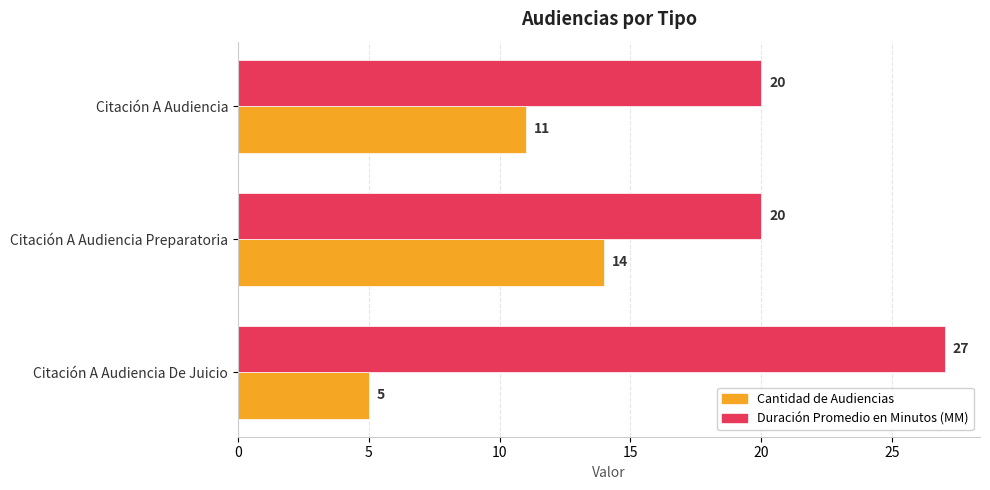

How many values in the Duración Promedio en Minutos (MM) series exceed 20?

1